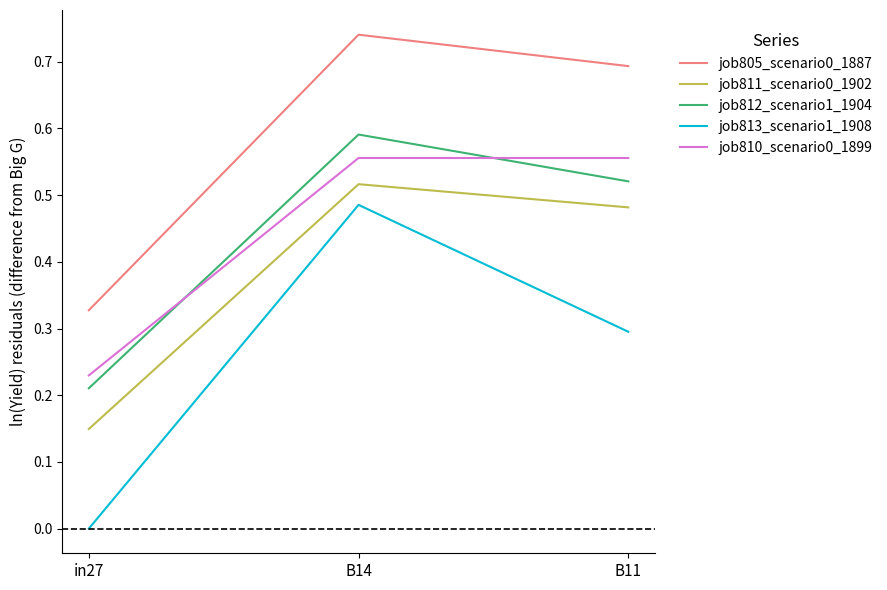

Where is job813_scenario1_1908 nearest to the value 0?

in27